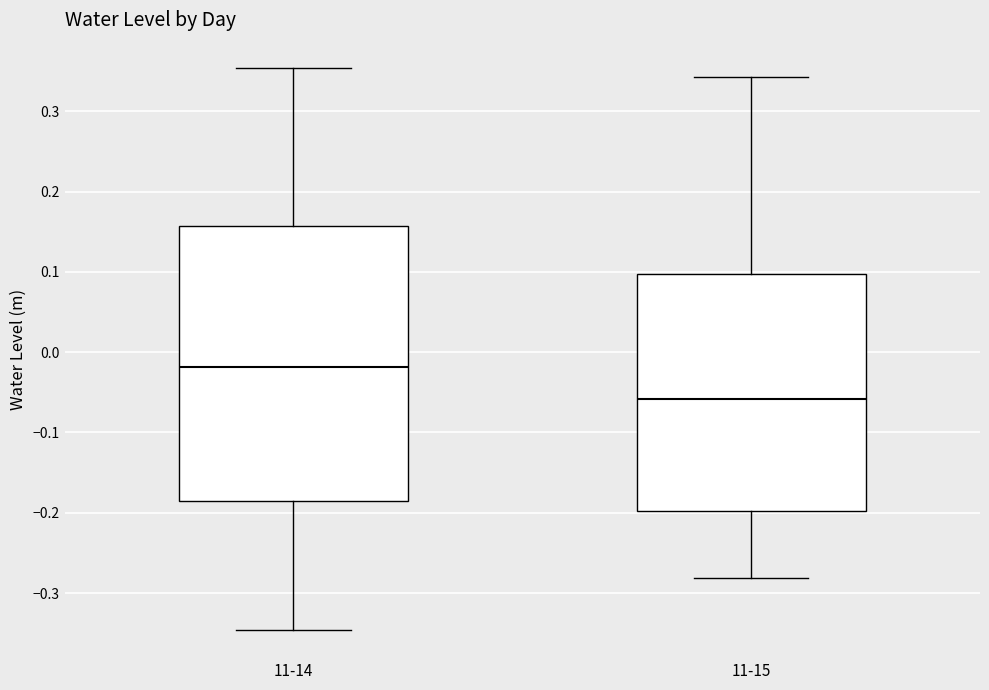

Where is the upper edge of the box for 11-14 on the y-axis? The values are not printed on the chart, so give them approximately, as read against the axis.

0.16